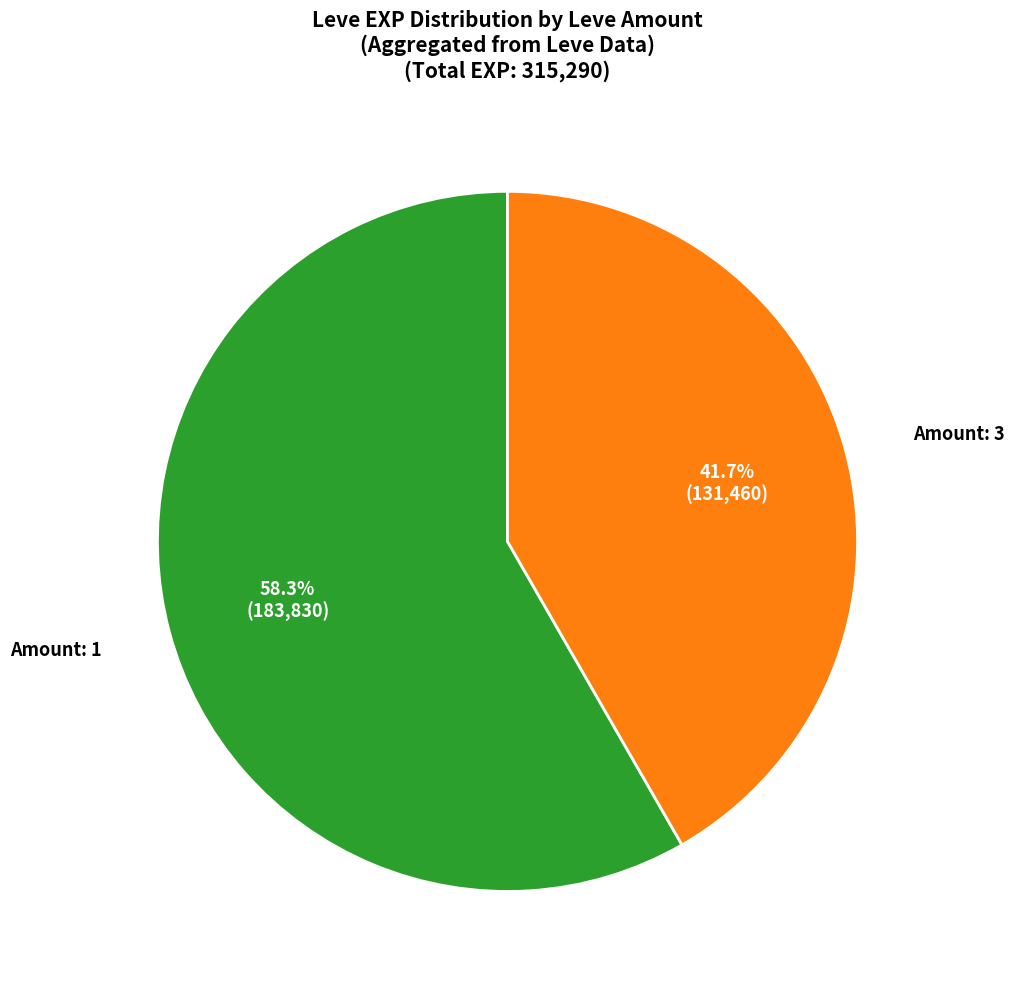

Is there a majority slice in this chart?

Yes